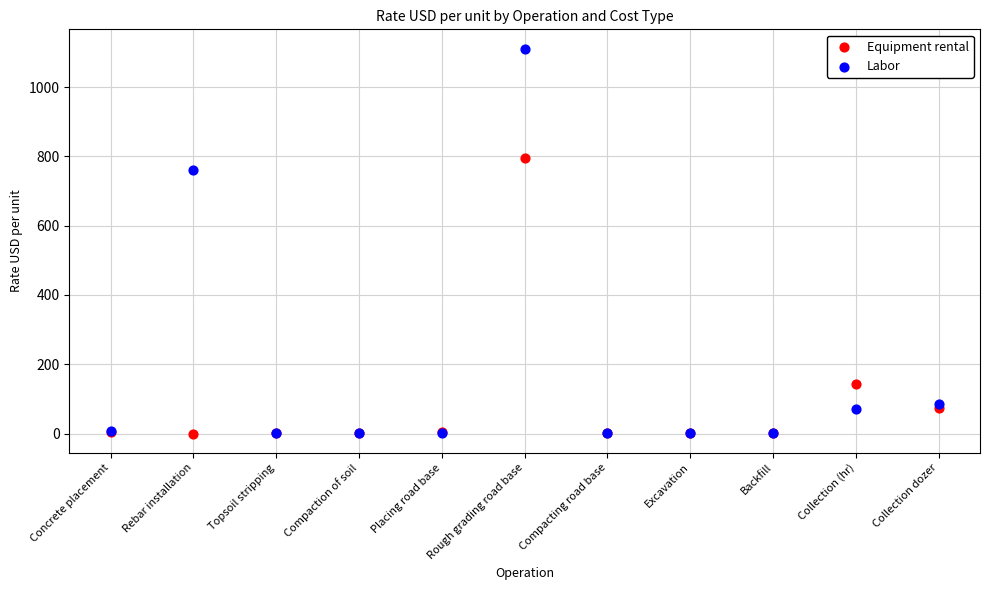

What are all the series names shown in the legend?

Equipment rental, Labor